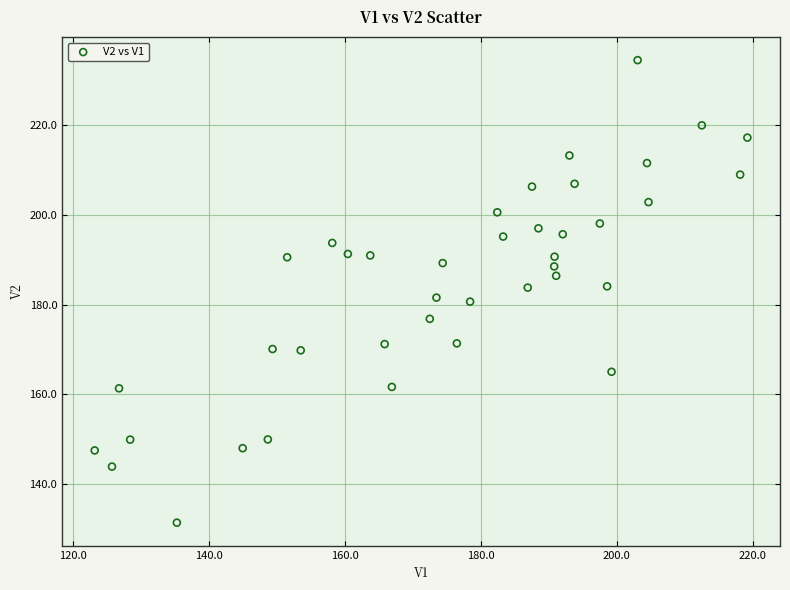

What is the range of Y values (max minus min)?

103.0